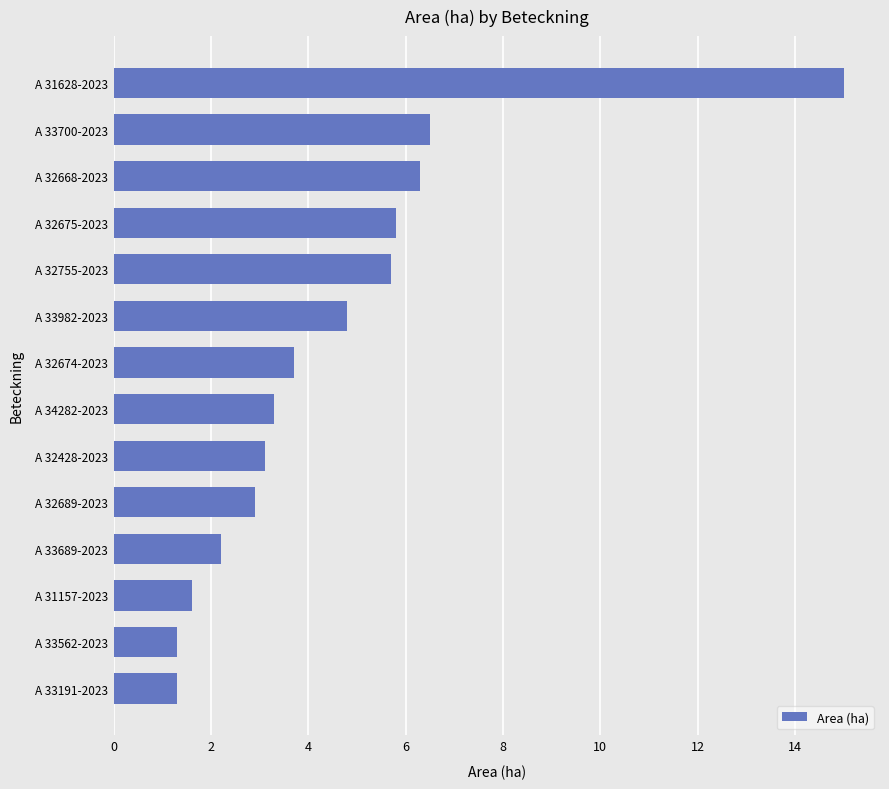

Approximately how many times larger is the value at A 32668-2023 compared to A 32755-2023?

1.1